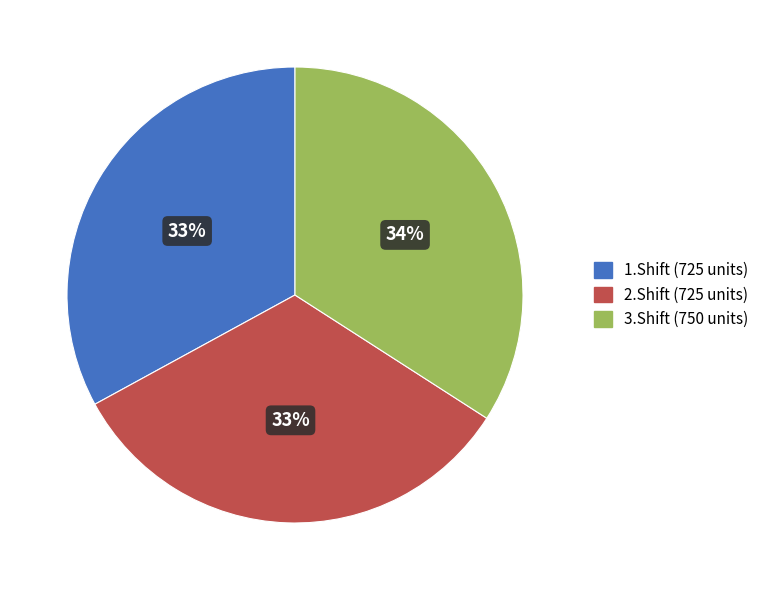

To the nearest percent, what is the combined percentage of 2.Shift and 3.Shift?

67%